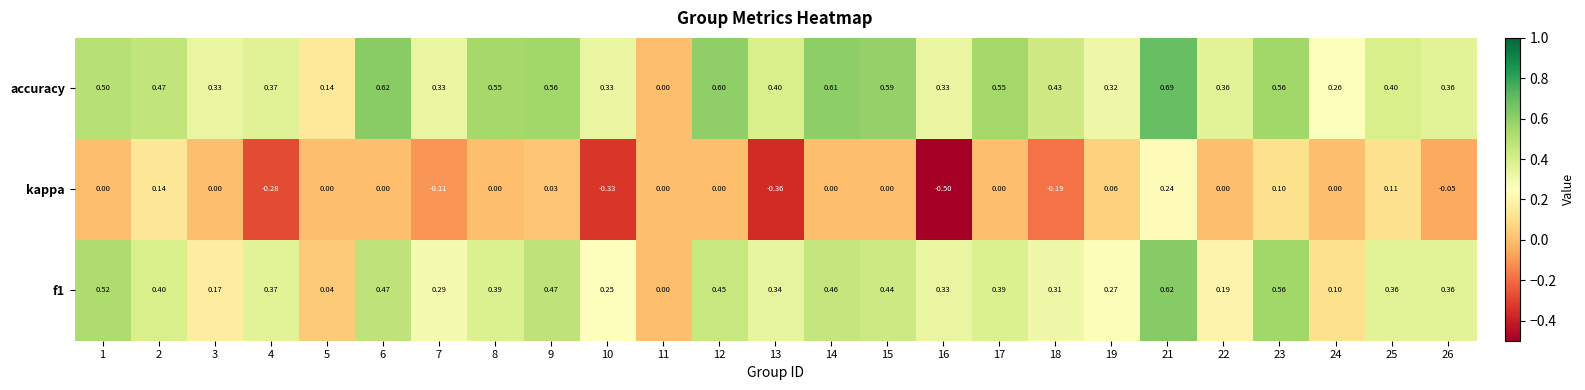

Between 11 and 13, which series saw the biggest shift?

accuracy